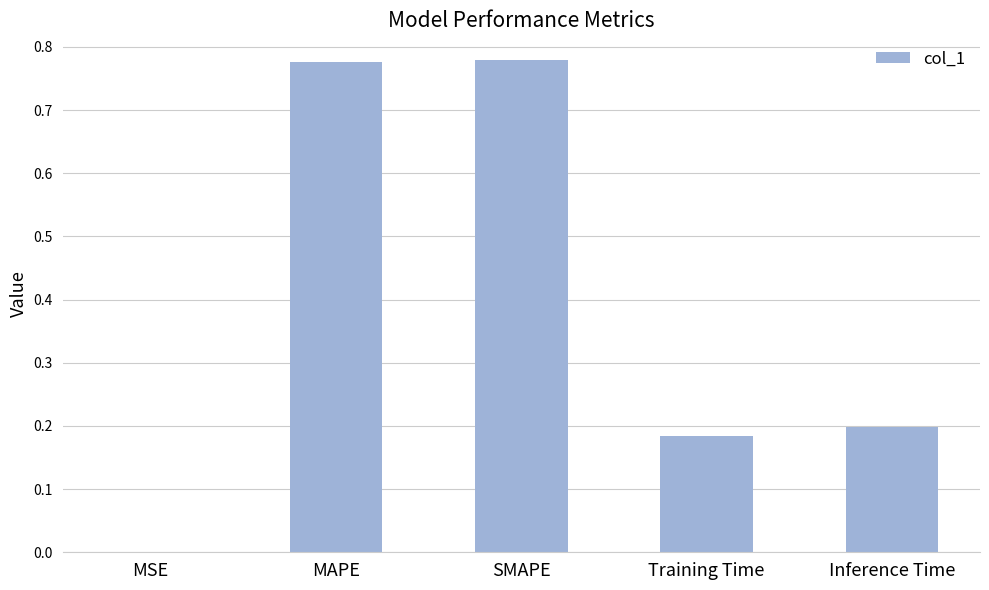

Are the bars horizontal?

No